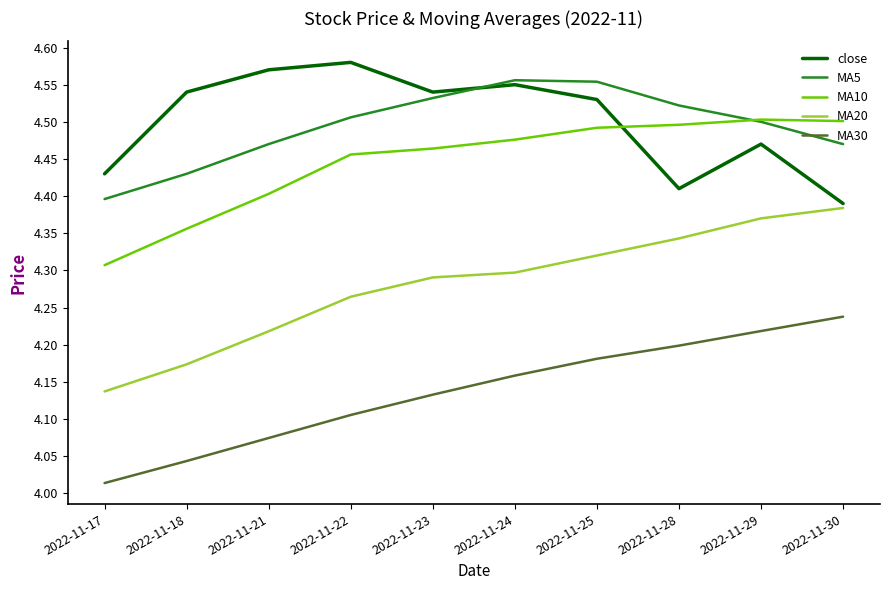

Is the value of MA20 at 2022-11-21 greater than the value of MA5 at 2022-11-24?

No